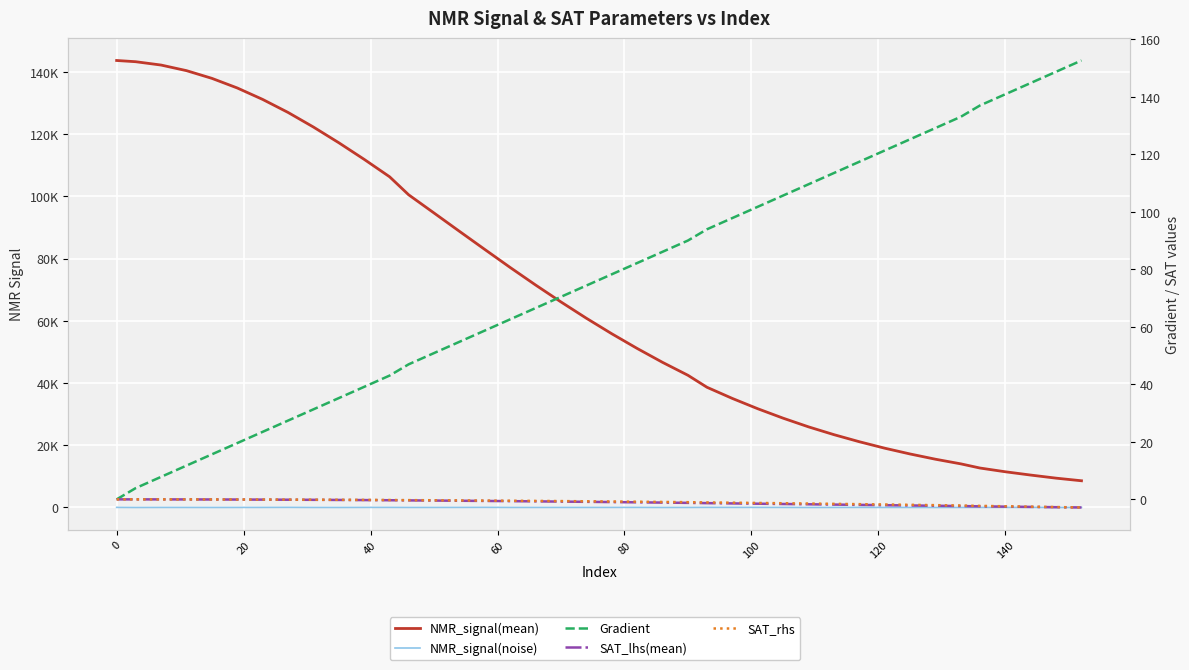

True or false: NMR_signal(mean) and SAT_lhs(mean) intersect in this chart.

False